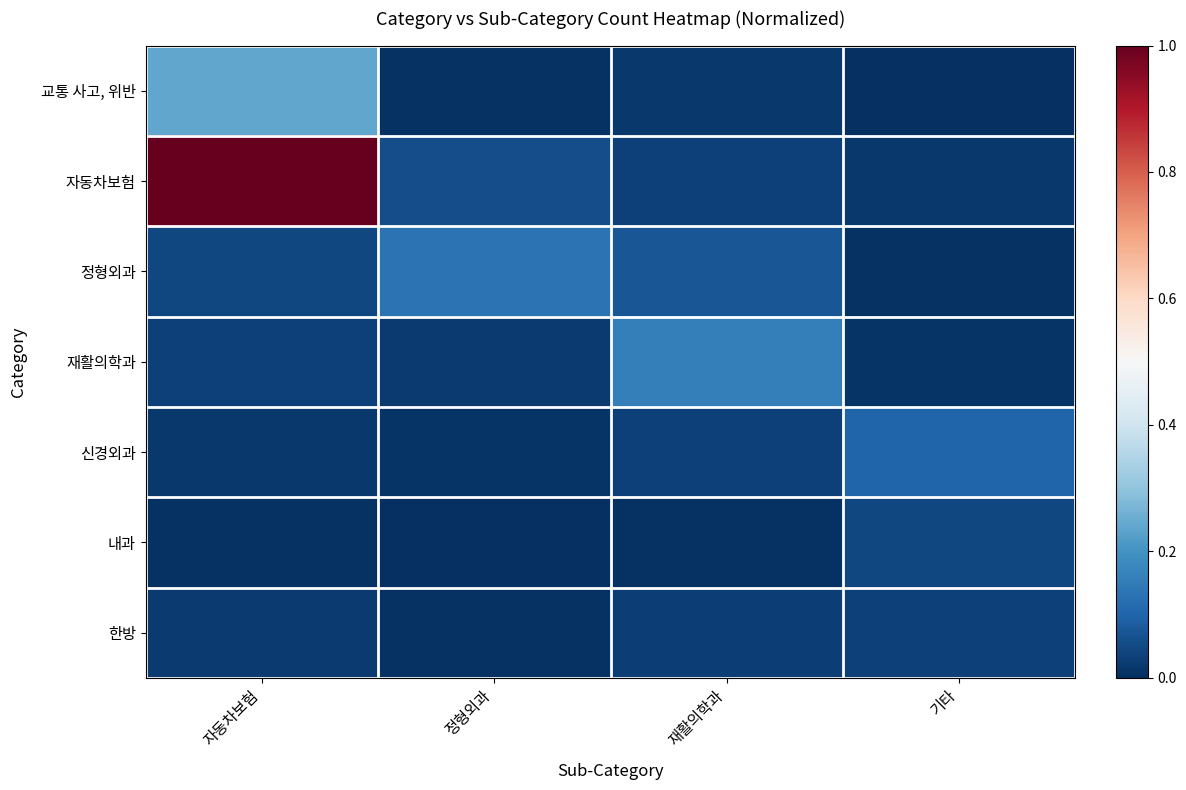

At 자동차보험, list the series in order from largest to smallest.

자동차보험, 교통 사고, 위반, 정형외과, 재활의학과, 한방, 신경외과, 내과